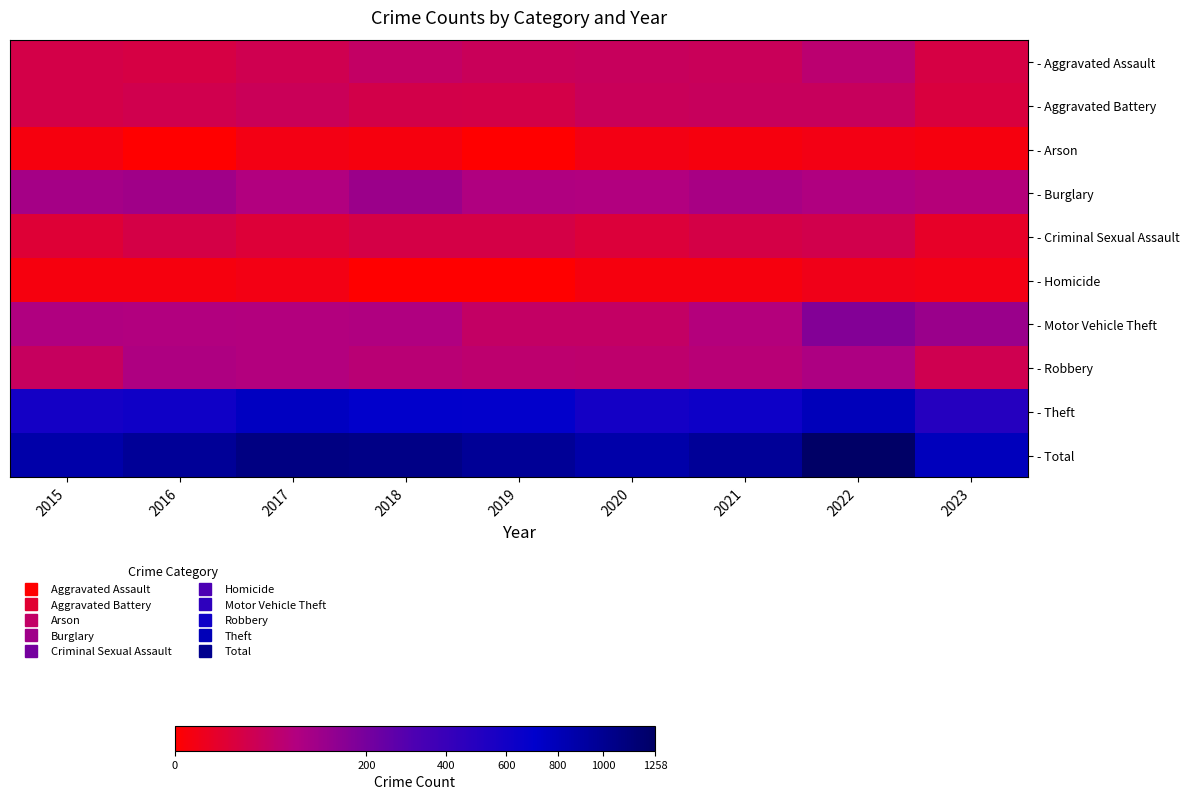

What is the spread (max minus min) of values at 2020?

872